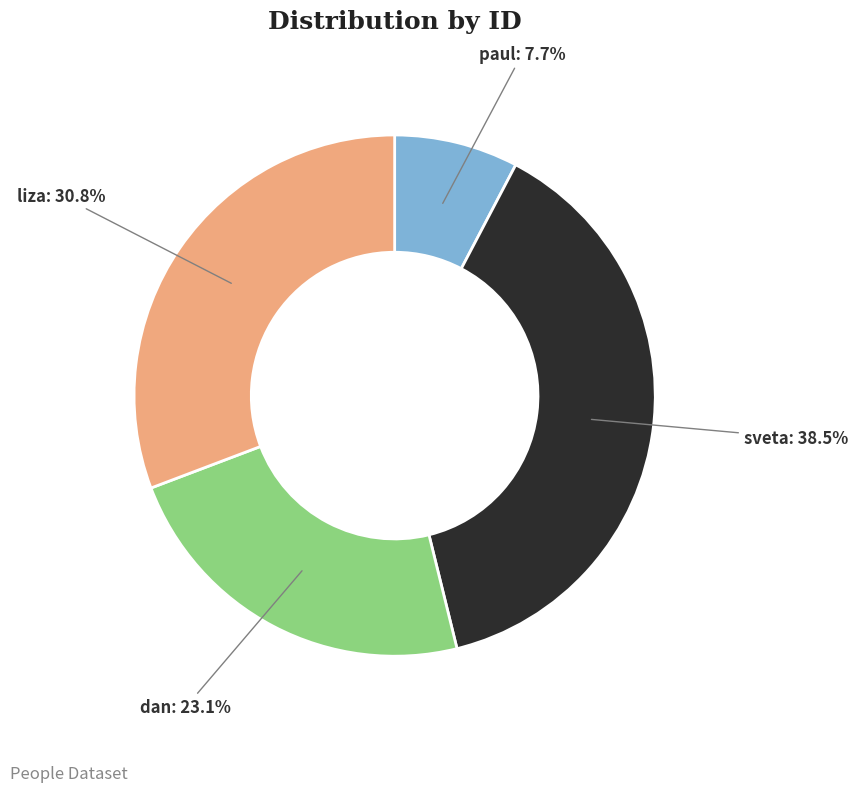

Which slice is the largest?

sveta